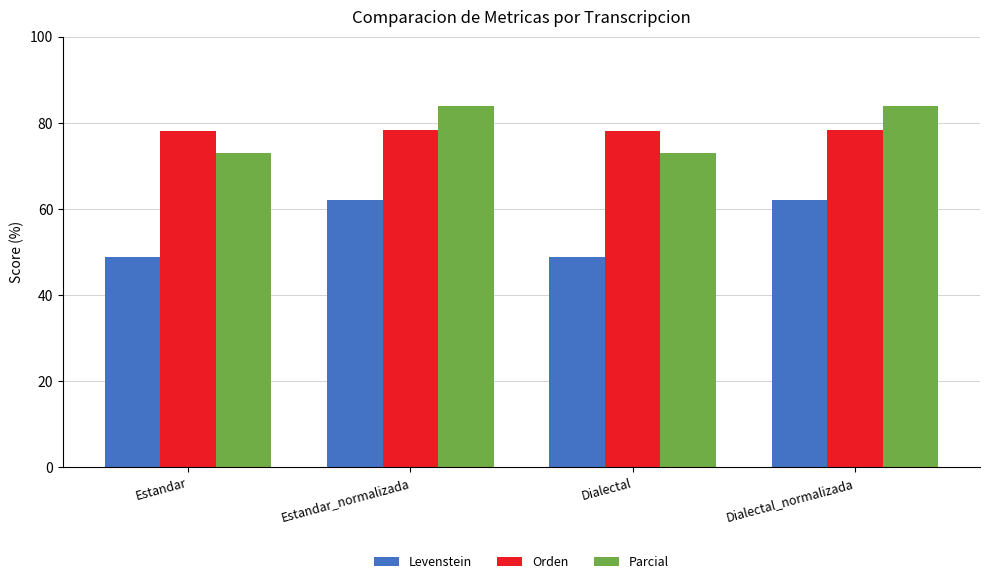

What is the sum of all Levenstein values?

221.5